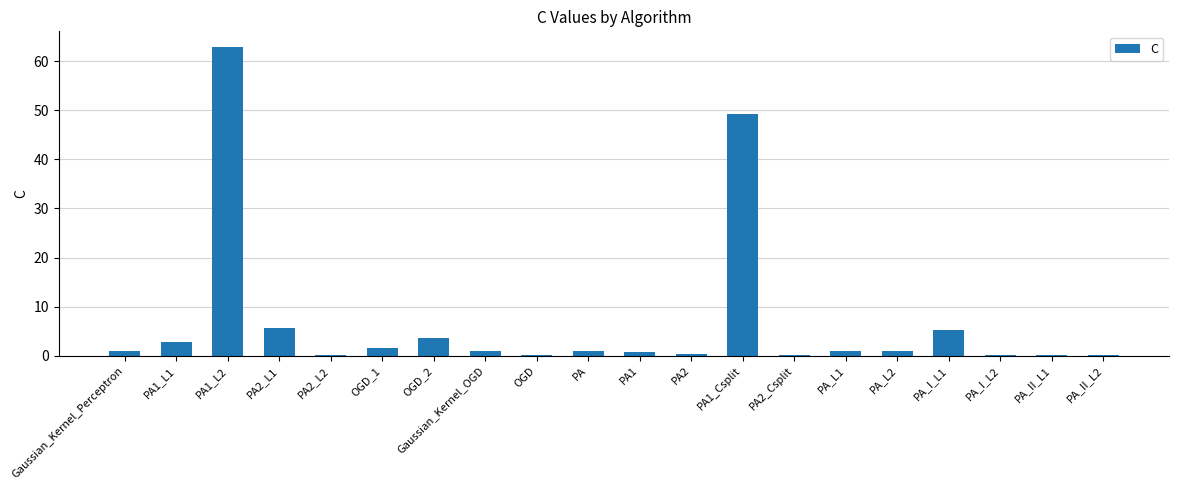

Which has a higher value, PA1_L2 or PA1_Csplit?

PA1_L2